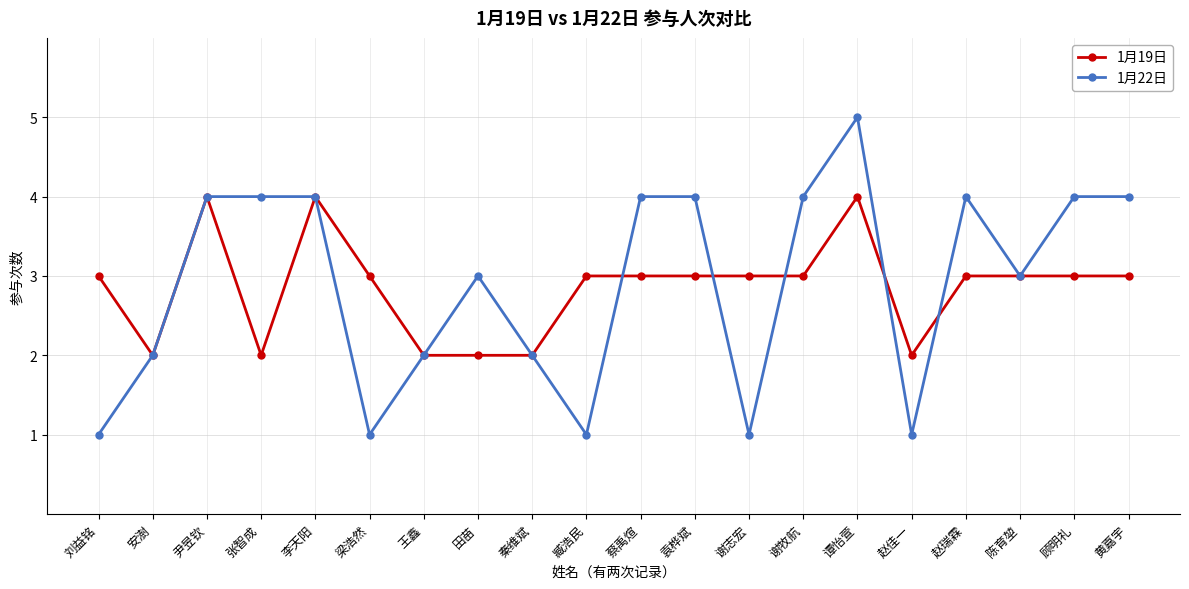

Where is the first local minimum for 1月19日?

安澍